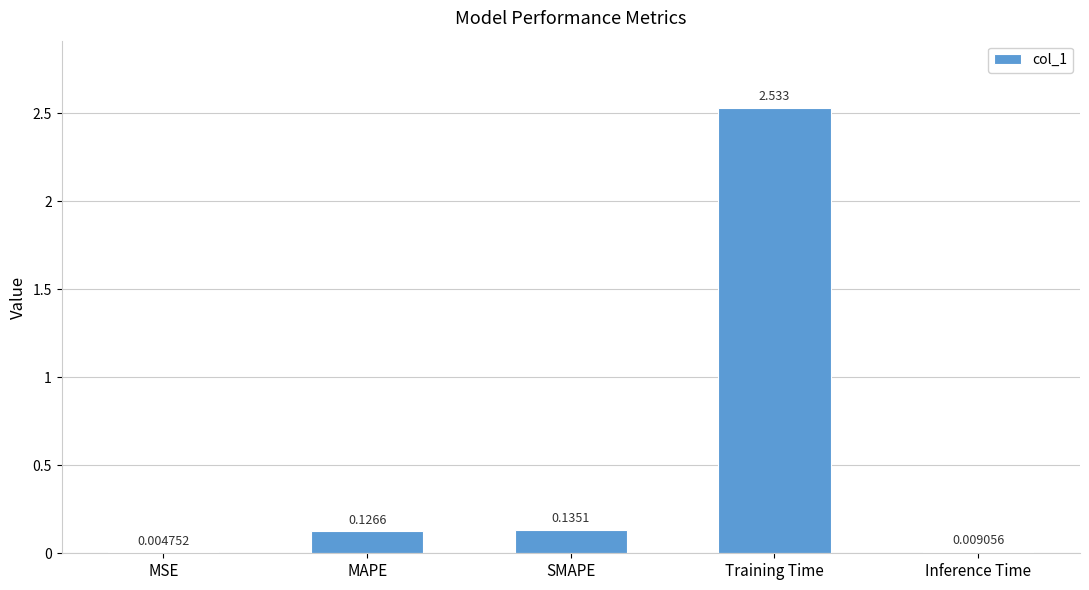

Are the bars horizontal?

No